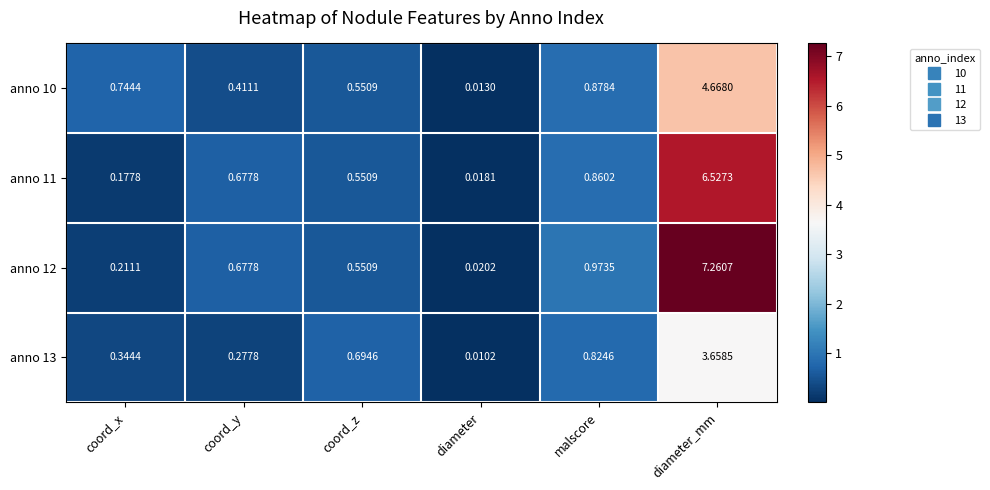

List the series in order of their peak value, highest first.

anno 12, anno 11, anno 10, anno 13